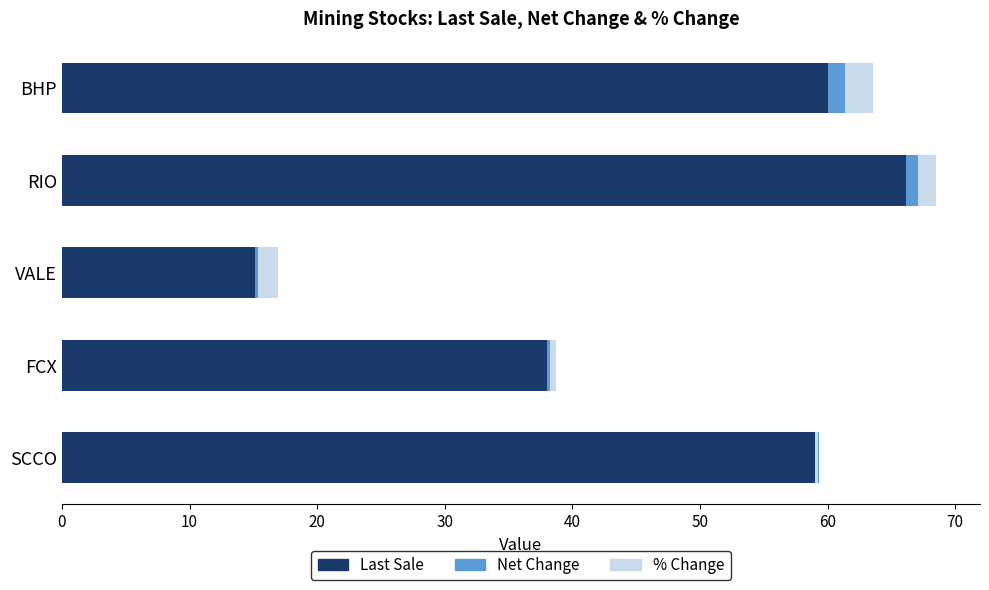

Rank the series by their maximum value, from highest to lowest.

Last Sale, % Change, Net Change